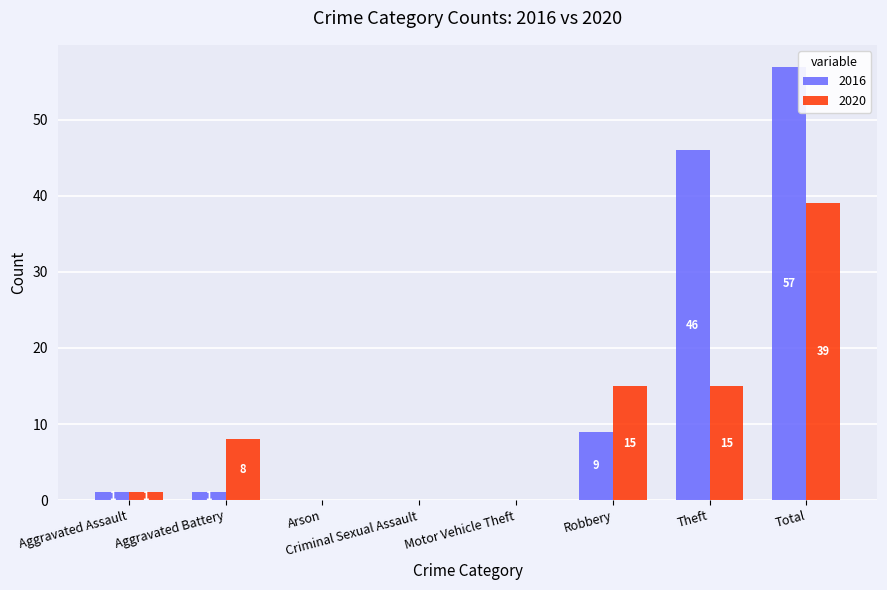

Reading left to right, what are all the values shown in this chart?

2016: Aggravated Assault=1	Aggravated Battery=1	Arson=0	Criminal Sexual Assault=0	Motor Vehicle Theft=0	Robbery=9	Theft=46	Total=57
2020: Aggravated Assault=1	Aggravated Battery=8	Arson=0	Criminal Sexual Assault=0	Motor Vehicle Theft=0	Robbery=15	Theft=15	Total=39